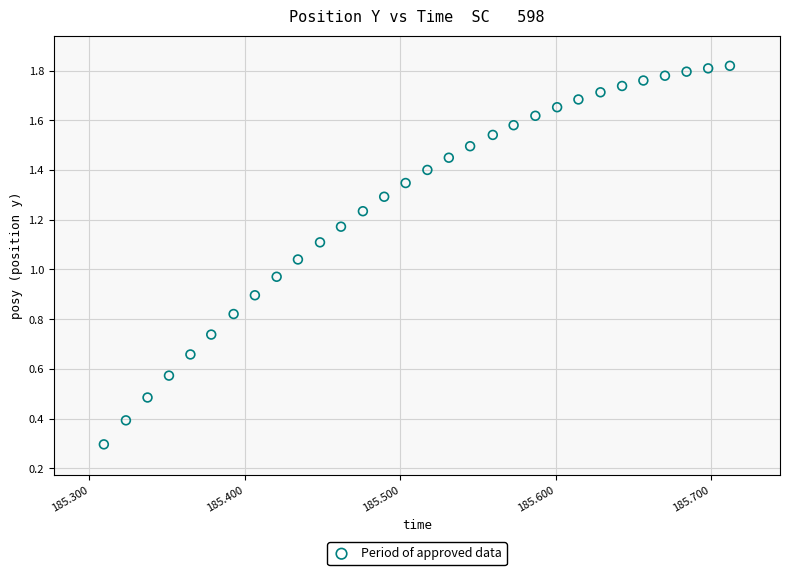

What is the range of X values (max minus min)?

0.4